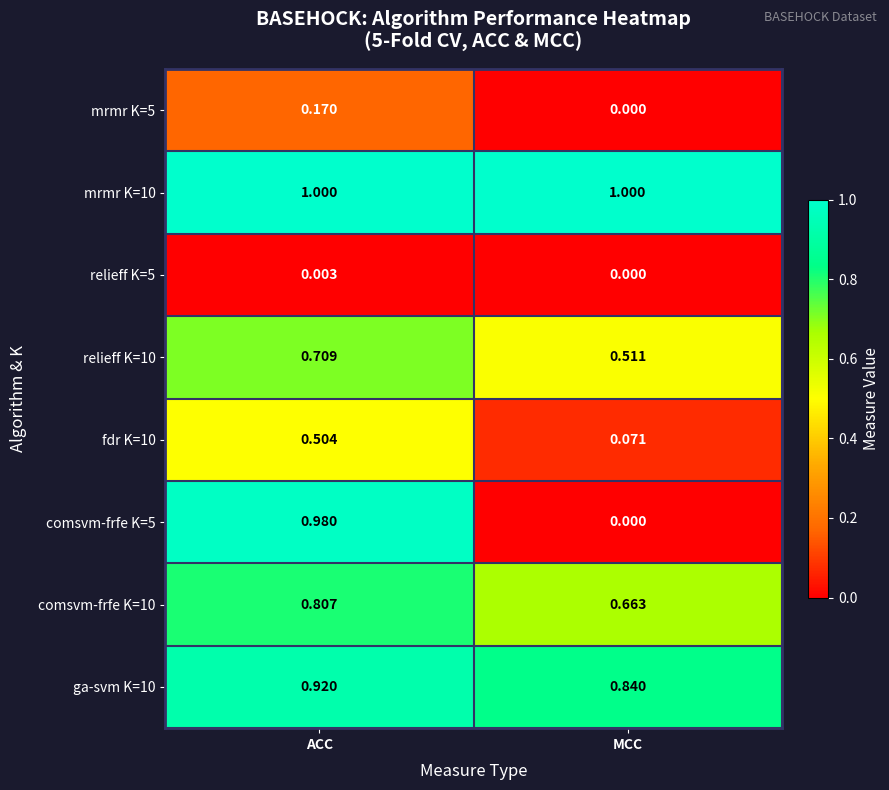

Which series has the largest range (max minus min)?

comsvm-frfe K=5